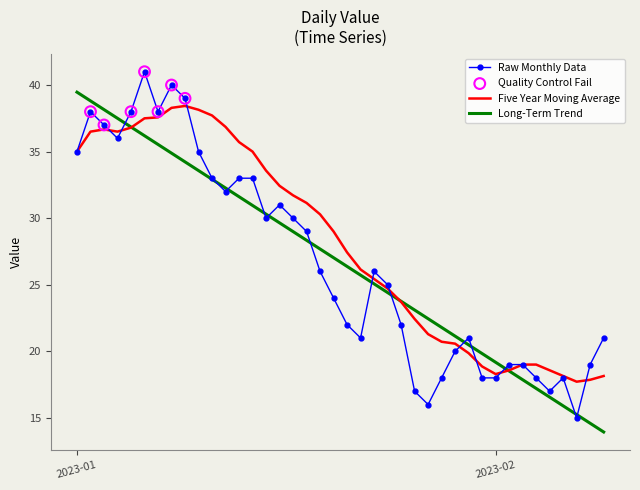

Which series has the largest total across all categories?

Five Year Moving Average